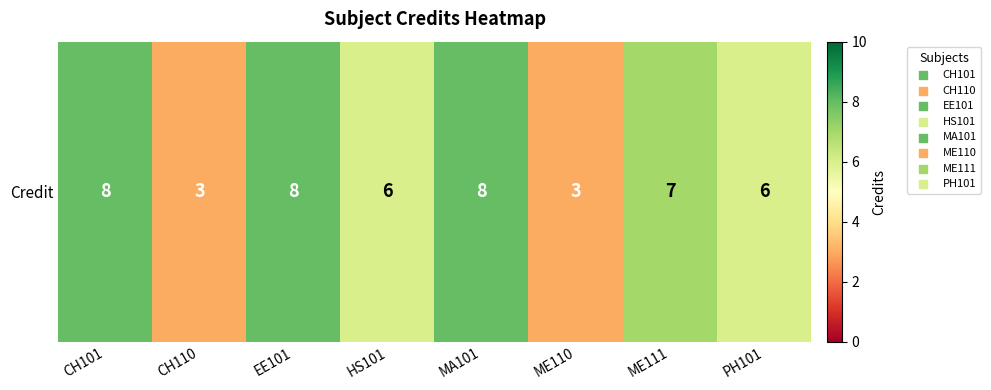

Reading left to right, extract all data points from this chart.

8	3	8	6	8	3	7	6